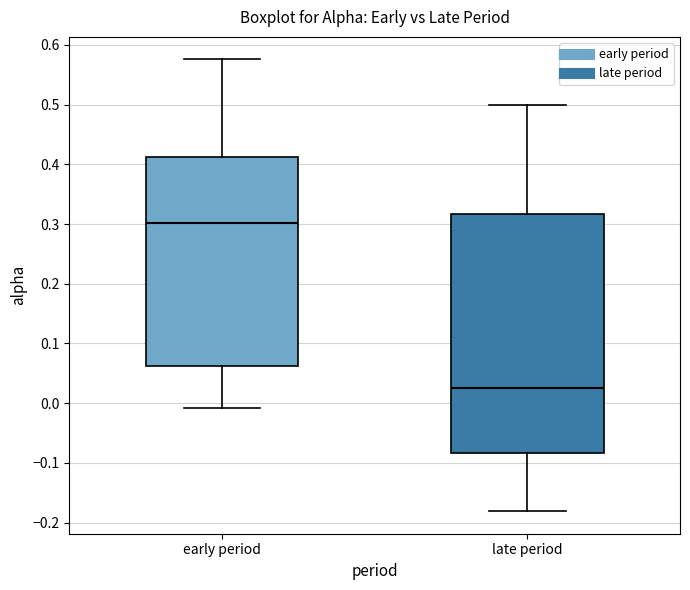

Reading left to right, read every box against the y-axis: the position of its median line, the range the box covers, and the ends of its whiskers. The values are not printed on the chart, so give them approximately, as read against the axis.

early period: median 0.30, box 0.06 to 0.41, whiskers -0.01 to 0.58
late period: median 0.03, box -0.08 to 0.32, whiskers -0.18 to 0.50